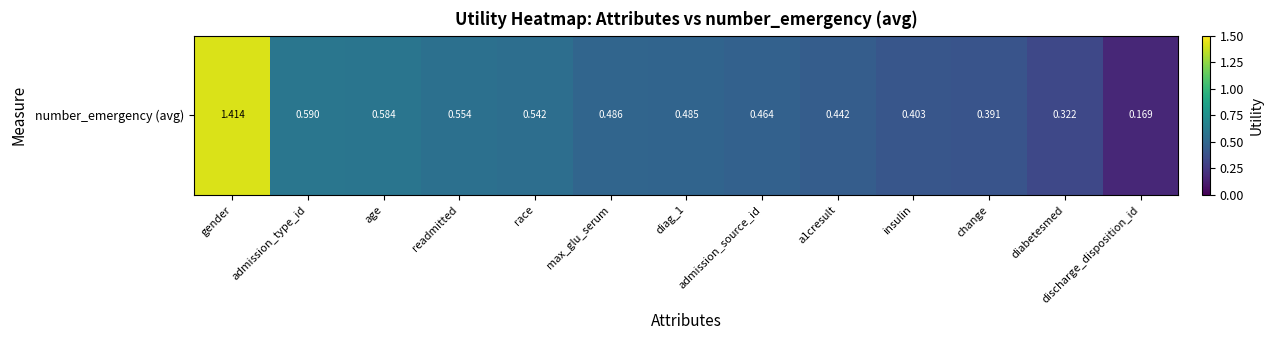

Count the number of data series in this chart.

1